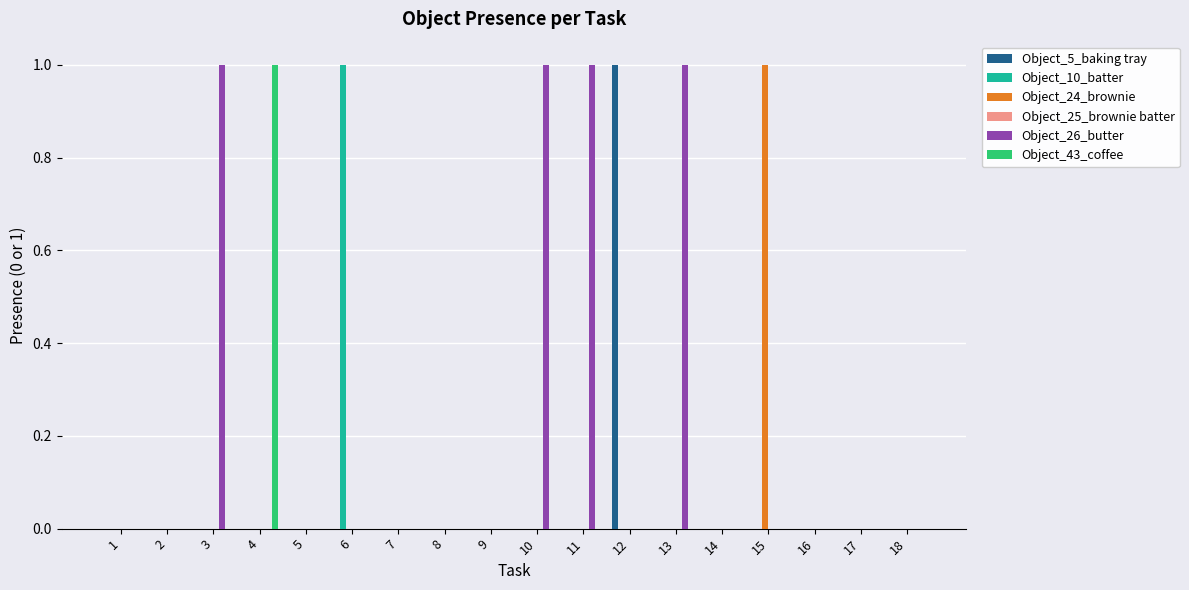

At which label does Object_10_batter reach its peak?

6